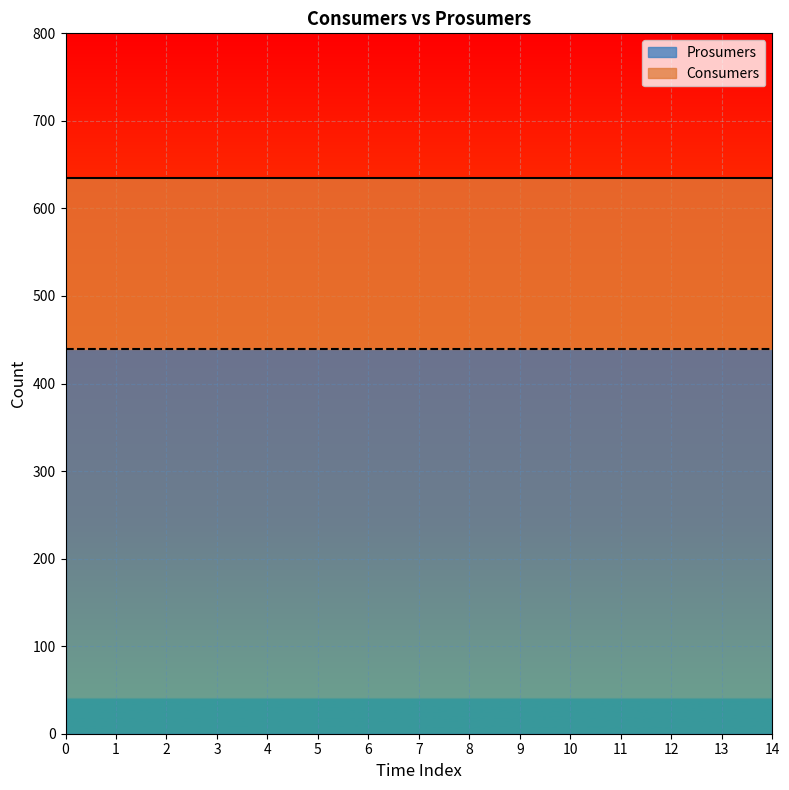

True or false: Prosumers has a value of 440 at 1.

True